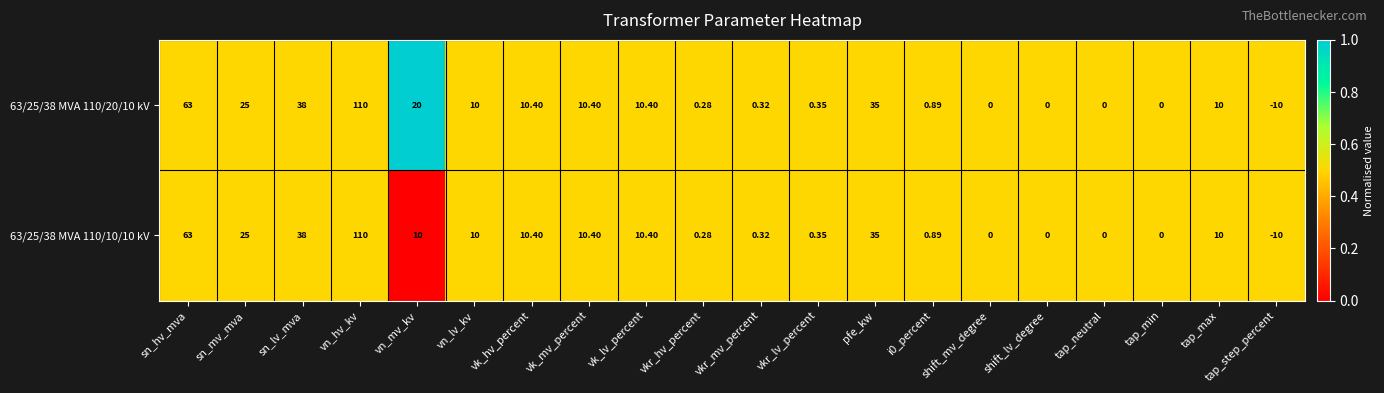

Which label corresponds to the largest value in the chart?

vn_hv_kv